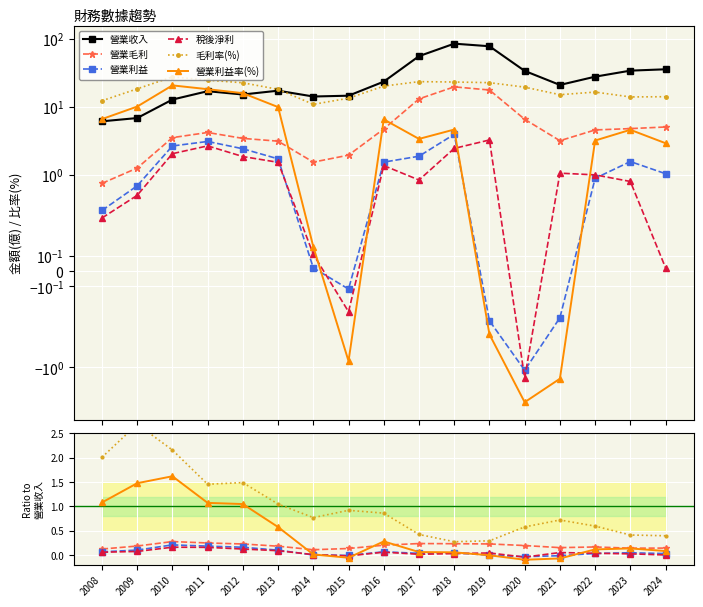

How many series are shown in this chart?

6